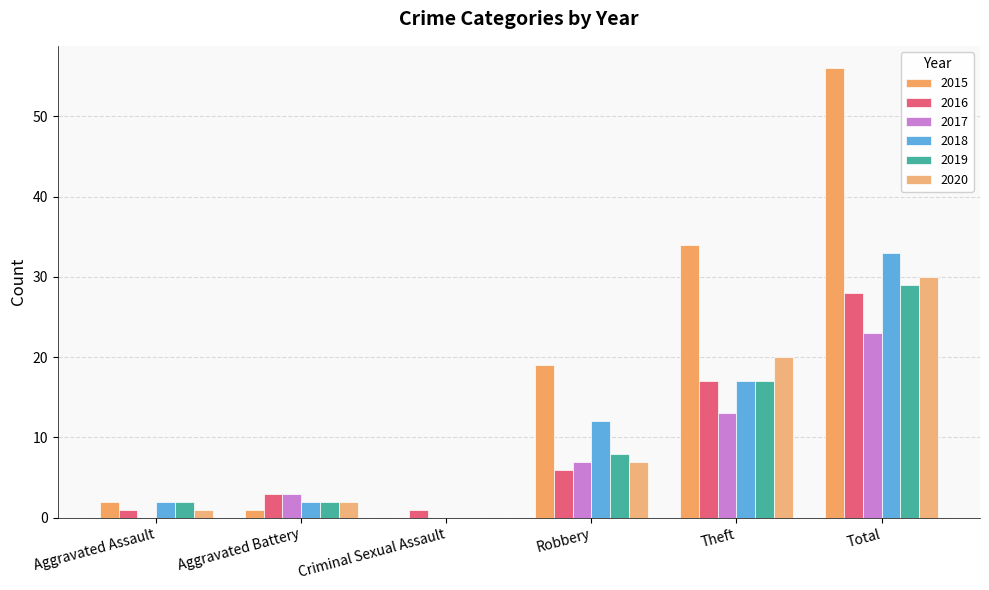

Are the bars horizontal?

No